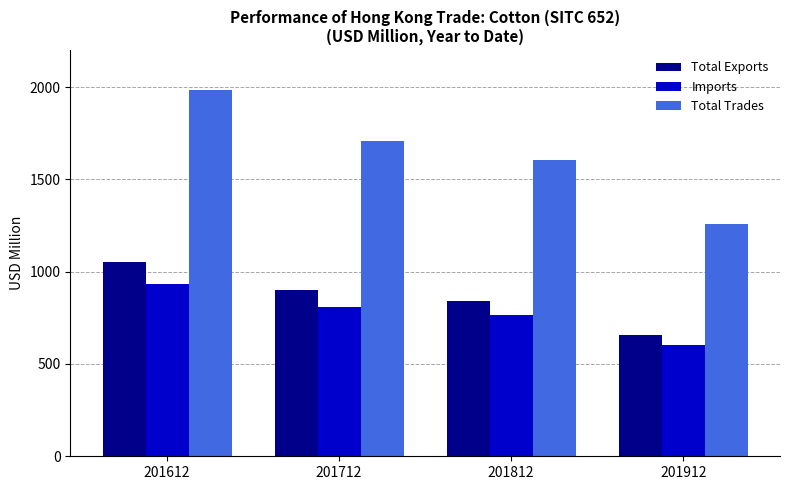

What is the sum of the Imports values at 201812 and 201612?

1699.0